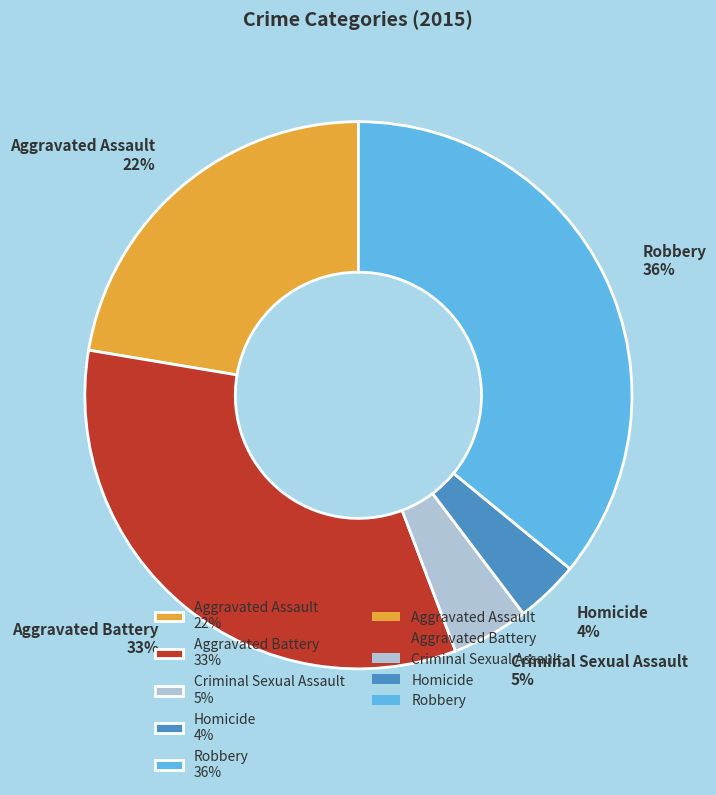

What is the ratio of the value at Robbery 36% to the value at Aggravated Battery 33%?

1.1